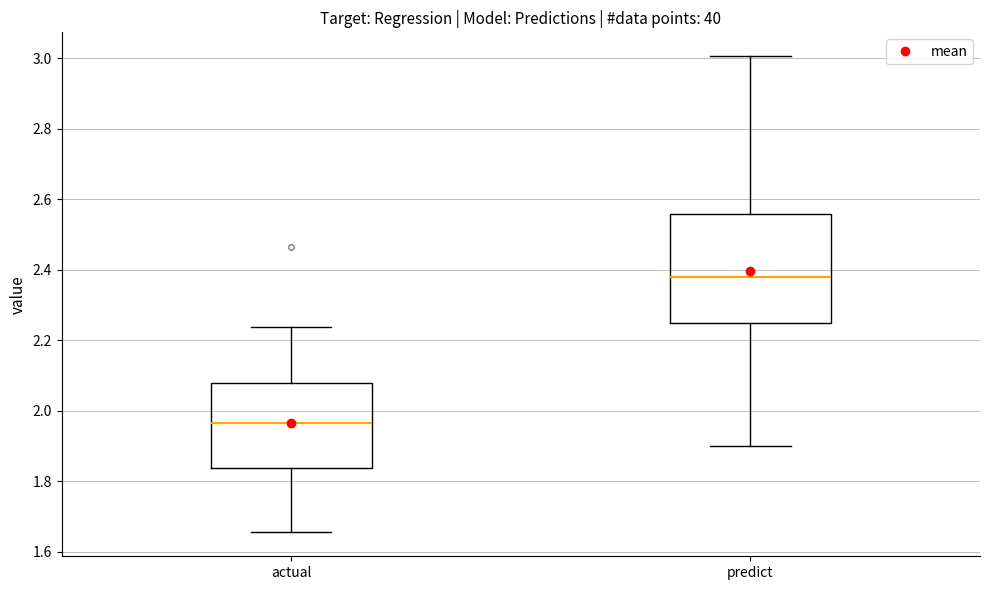

Which box has the lowest median line?

actual